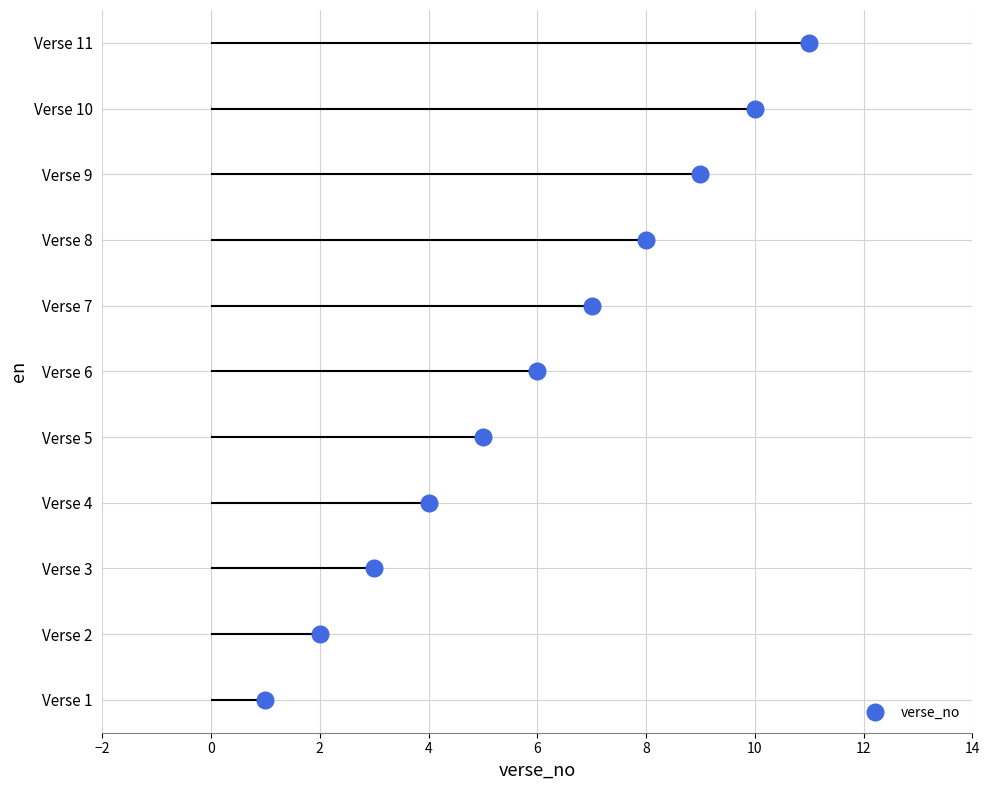

What is the difference between the second highest and second lowest values?

8